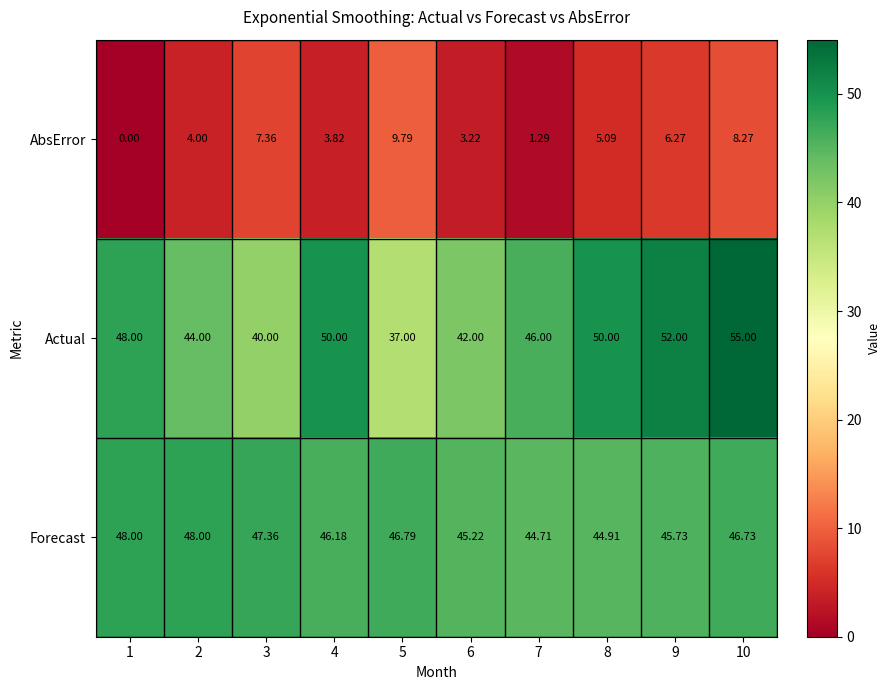

Between 2 and 7, which series saw the biggest shift?

Forecast